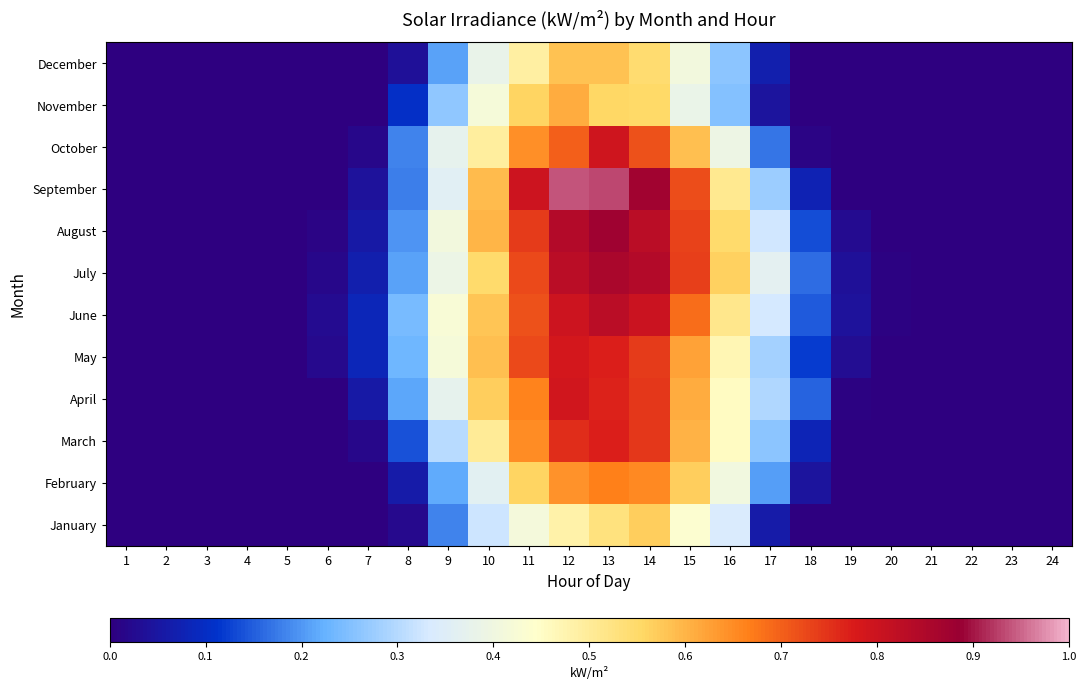

Reading right to left, what are all the values shown in this chart?

January: 24=0.0	23=0.0	22=0.0	21=0.0	20=0.0	19=0.0	18=0.0	17=0.1	16=0.3	15=0.4	14=0.6	13=0.5	12=0.5	11=0.4	10=0.3	9=0.2	8=0.0	7=0.0	6=0.0	5=0.0	4=0.0	3=0.0	2=0.0	1=0.0
February: 24=0.0	23=0.0	22=0.0	21=0.0	20=0.0	19=0.0	18=0.0	17=0.2	16=0.4	15=0.6	14=0.7	13=0.7	12=0.6	11=0.6	10=0.4	9=0.2	8=0.1	7=0.0	6=0.0	5=0.0	4=0.0	3=0.0	2=0.0	1=0.0
March: 24=0.0	23=0.0	22=0.0	21=0.0	20=0.0	19=0.0	18=0.1	17=0.3	16=0.5	15=0.6	14=0.7	13=0.8	12=0.8	11=0.7	10=0.5	9=0.3	8=0.1	7=0.0	6=0.0	5=0.0	4=0.0	3=0.0	2=0.0	1=0.0
April: 24=0.0	23=0.0	22=0.0	21=0.0	20=0.0	19=0.0	18=0.2	17=0.3	16=0.5	15=0.6	14=0.7	13=0.8	12=0.8	11=0.7	10=0.6	9=0.4	8=0.2	7=0.1	6=0.0	5=0.0	4=0.0	3=0.0	2=0.0	1=0.0
May: 24=0.0	23=0.0	22=0.0	21=0.0	20=0.0	19=0.0	18=0.1	17=0.3	16=0.5	15=0.6	14=0.7	13=0.8	12=0.8	11=0.7	10=0.6	9=0.4	8=0.2	7=0.1	6=0.0	5=0.0	4=0.0	3=0.0	2=0.0	1=0.0
June: 24=0.0	23=0.0	22=0.0	21=0.0	20=0.0	19=0.0	18=0.1	17=0.3	16=0.5	15=0.7	14=0.8	13=0.8	12=0.8	11=0.7	10=0.6	9=0.4	8=0.2	7=0.1	6=0.0	5=0.0	4=0.0	3=0.0	2=0.0	1=0.0
July: 24=0.0	23=0.0	22=0.0	21=0.0	20=0.0	19=0.0	18=0.2	17=0.4	16=0.6	15=0.7	14=0.8	13=0.9	12=0.8	11=0.7	10=0.5	9=0.4	8=0.2	7=0.1	6=0.0	5=0.0	4=0.0	3=0.0	2=0.0	1=0.0
August: 24=0.0	23=0.0	22=0.0	21=0.0	20=0.0	19=0.0	18=0.1	17=0.3	16=0.5	15=0.7	14=0.8	13=0.9	12=0.8	11=0.7	10=0.6	9=0.4	8=0.2	7=0.1	6=0.0	5=0.0	4=0.0	3=0.0	2=0.0	1=0.0
September: 24=0.0	23=0.0	22=0.0	21=0.0	20=0.0	19=0.0	18=0.1	17=0.3	16=0.5	15=0.7	14=0.9	13=0.9	12=0.9	11=0.8	10=0.6	9=0.4	8=0.2	7=0.0	6=0.0	5=0.0	4=0.0	3=0.0	2=0.0	1=0.0
October: 24=0.0	23=0.0	22=0.0	21=0.0	20=0.0	19=0.0	18=0.0	17=0.2	16=0.4	15=0.6	14=0.7	13=0.8	12=0.7	11=0.6	10=0.5	9=0.4	8=0.2	7=0.0	6=0.0	5=0.0	4=0.0	3=0.0	2=0.0	1=0.0
November: 24=0.0	23=0.0	22=0.0	21=0.0	20=0.0	19=0.0	18=0.0	17=0.0	16=0.3	15=0.4	14=0.6	13=0.6	12=0.6	11=0.6	10=0.4	9=0.3	8=0.1	7=0.0	6=0.0	5=0.0	4=0.0	3=0.0	2=0.0	1=0.0
December: 24=0.0	23=0.0	22=0.0	21=0.0	20=0.0	19=0.0	18=0.0	17=0.1	16=0.3	15=0.4	14=0.5	13=0.6	12=0.6	11=0.5	10=0.4	9=0.2	8=0.0	7=0.0	6=0.0	5=0.0	4=0.0	3=0.0	2=0.0	1=0.0